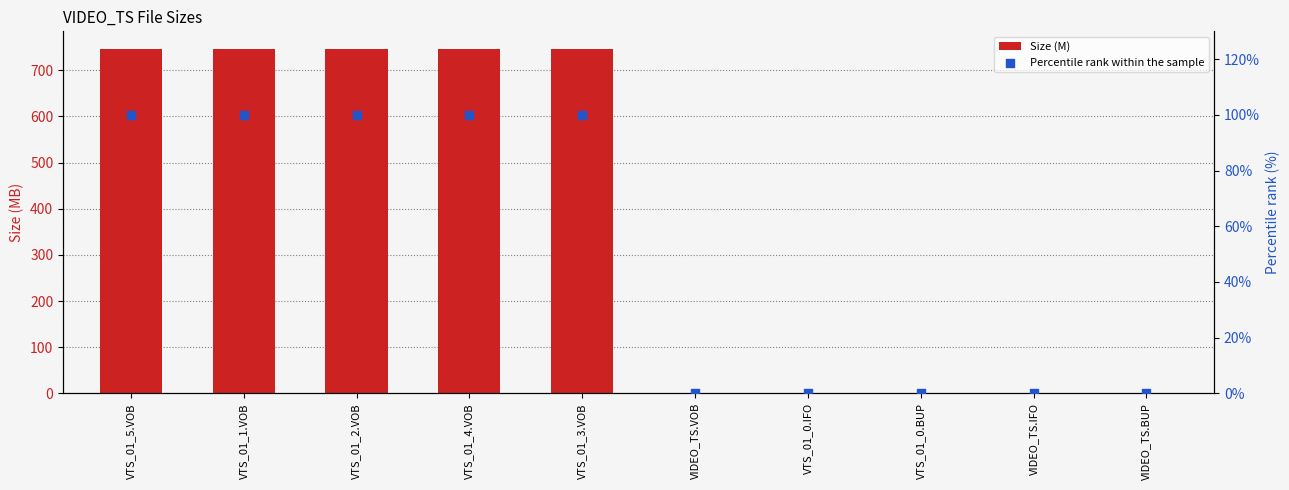

Which series has the largest total across all categories?

Size (M)